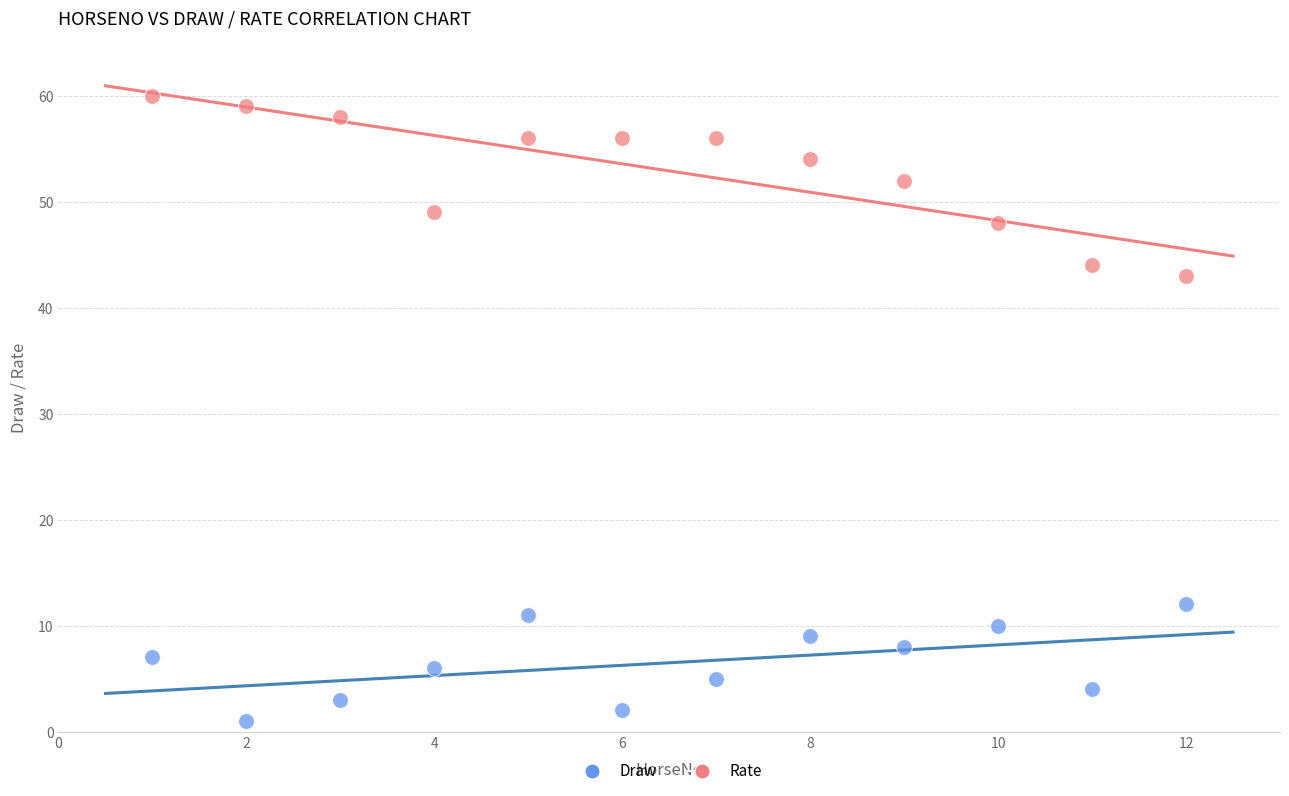

Across all series, what Y value is closest to 30?

43